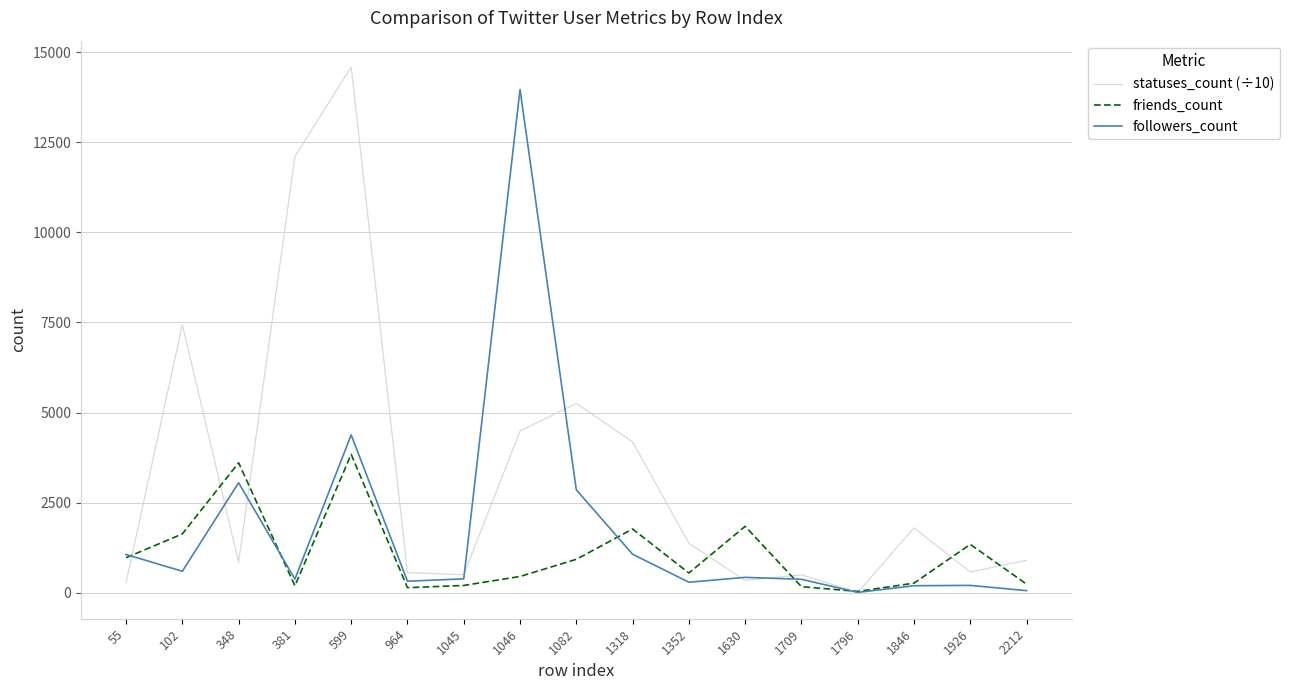

The value of statuses_count (÷10) at 1046 is 4485.7. True or false?

True